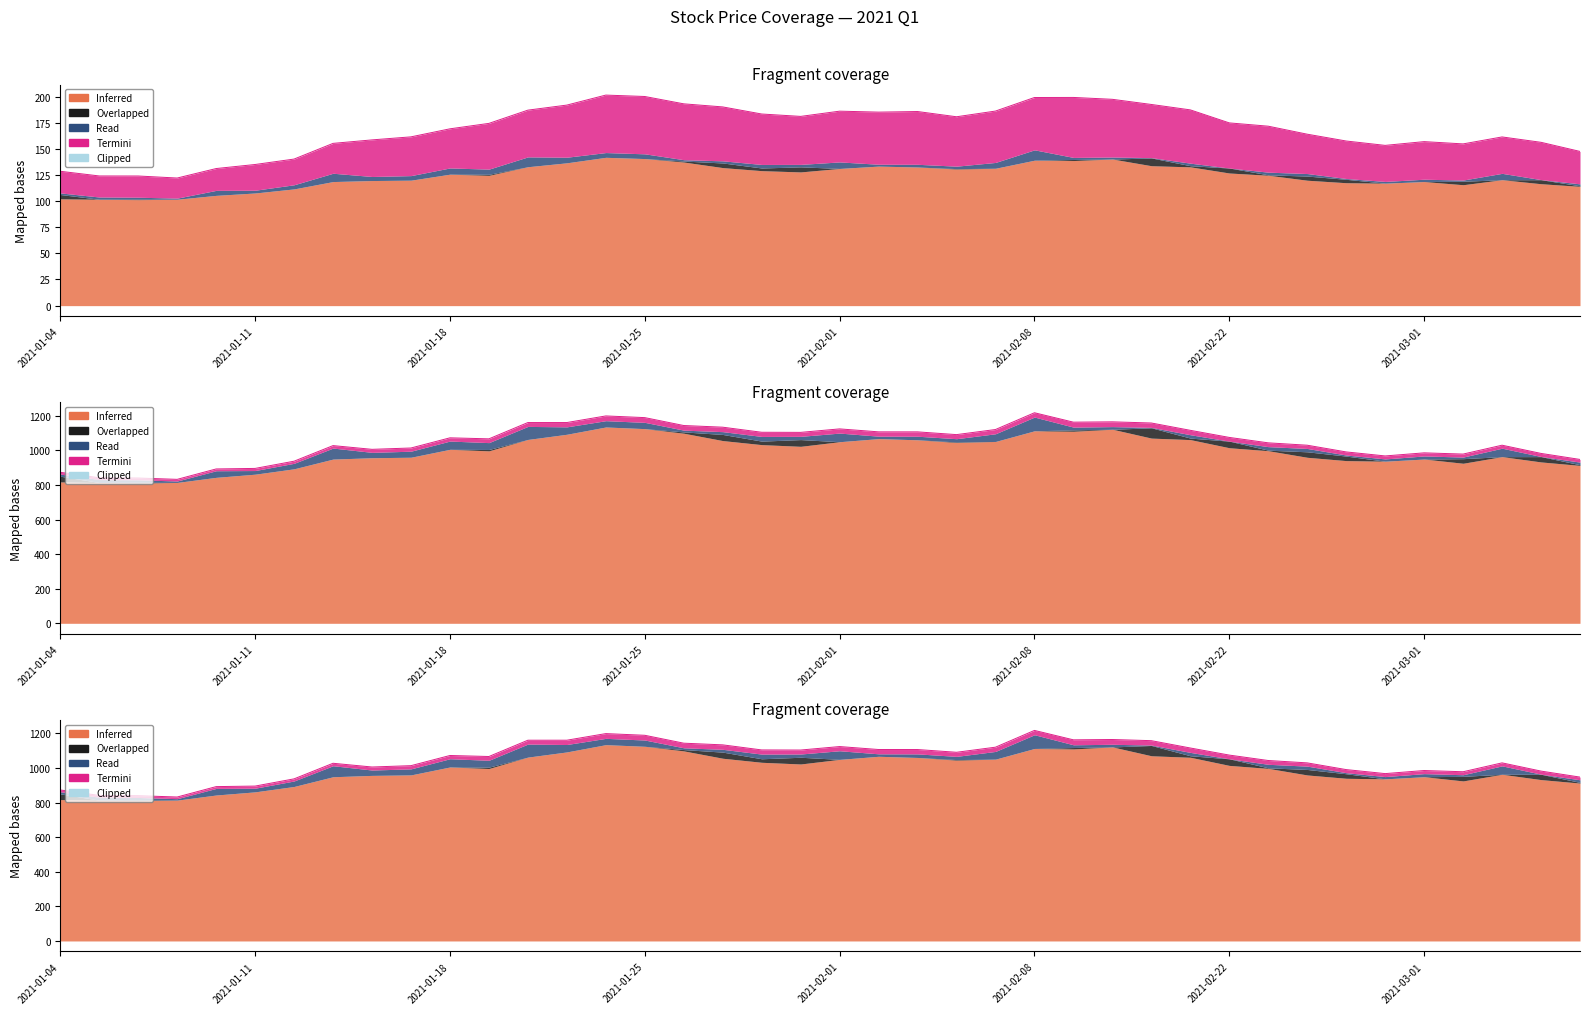

Which category has the lowest value in the close series?

2021-01-07